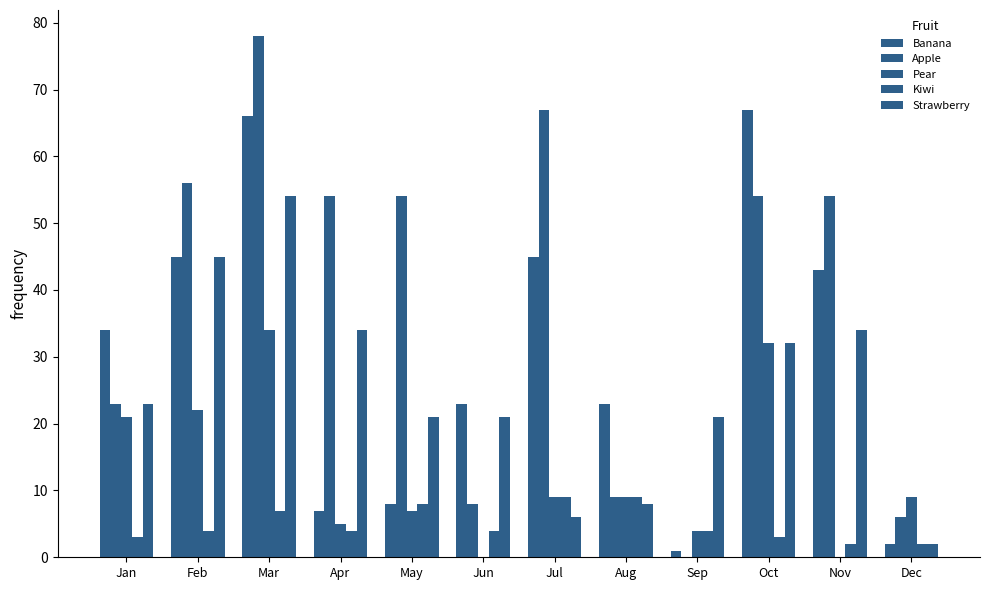

At which category is the sum across all series the highest?

Mar